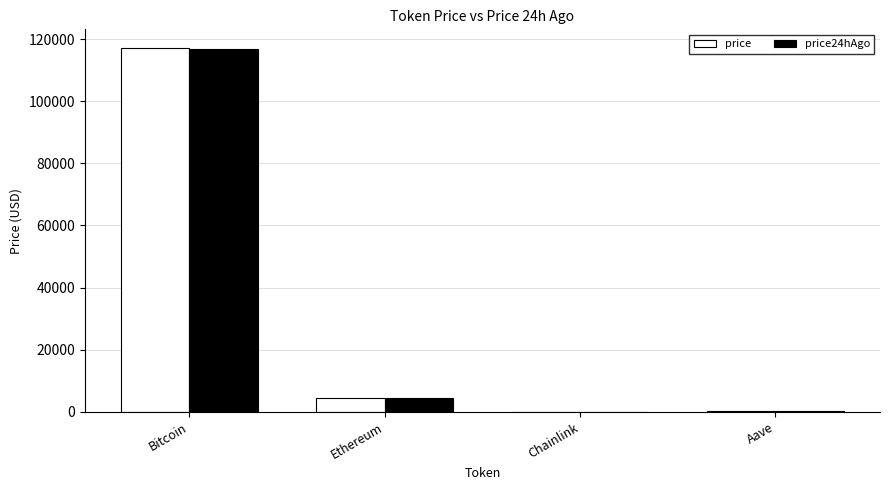

True or false: price24hAgo has a value of 42130.0 at Bitcoin.

False